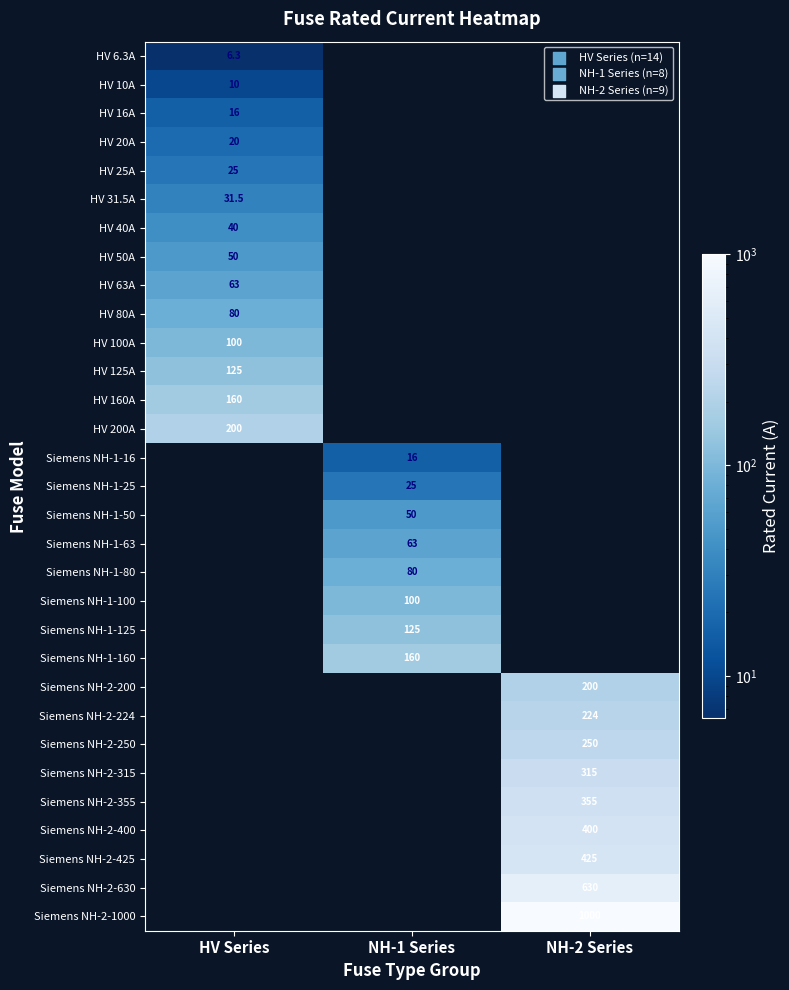

Is it true that Siemens NH-1-50 equals 34.5 at NH-1 Series?

False